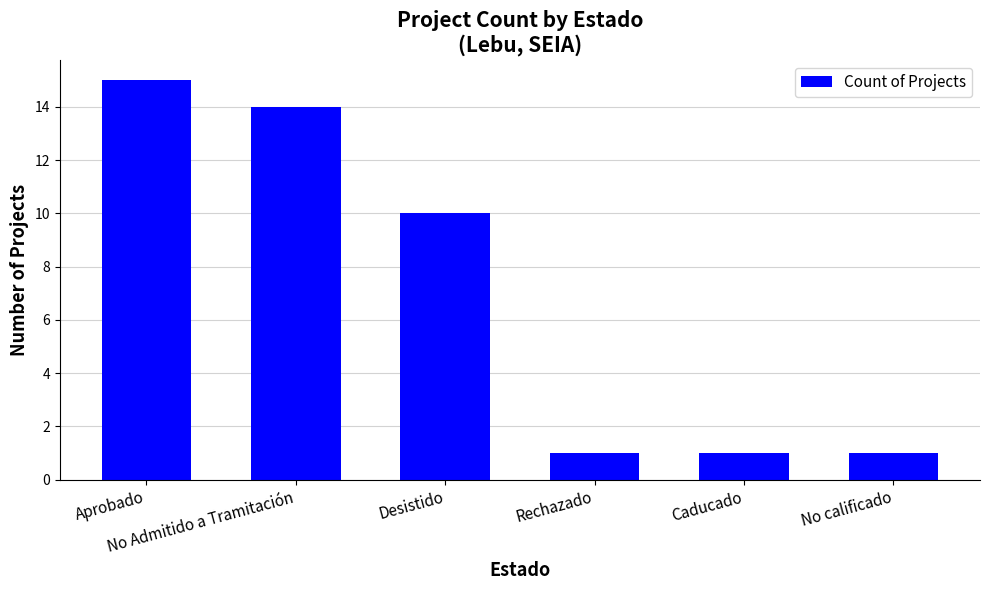

What is the maximum value shown in the chart?

15